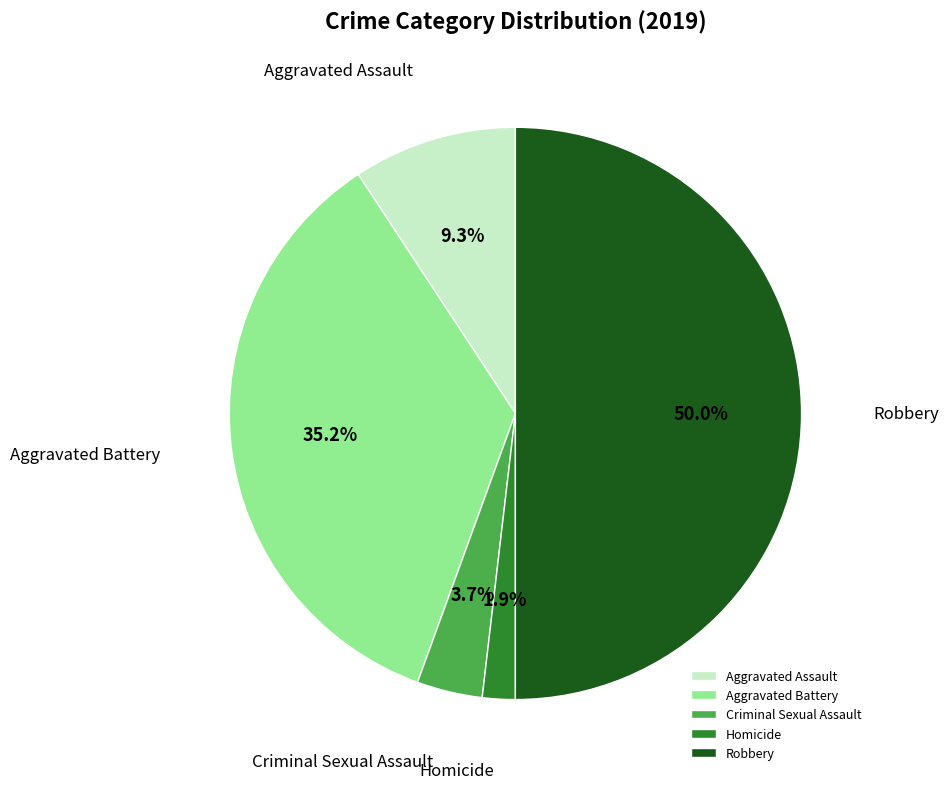

Do Aggravated Battery and Robbery together represent more than half of the pie?

Yes